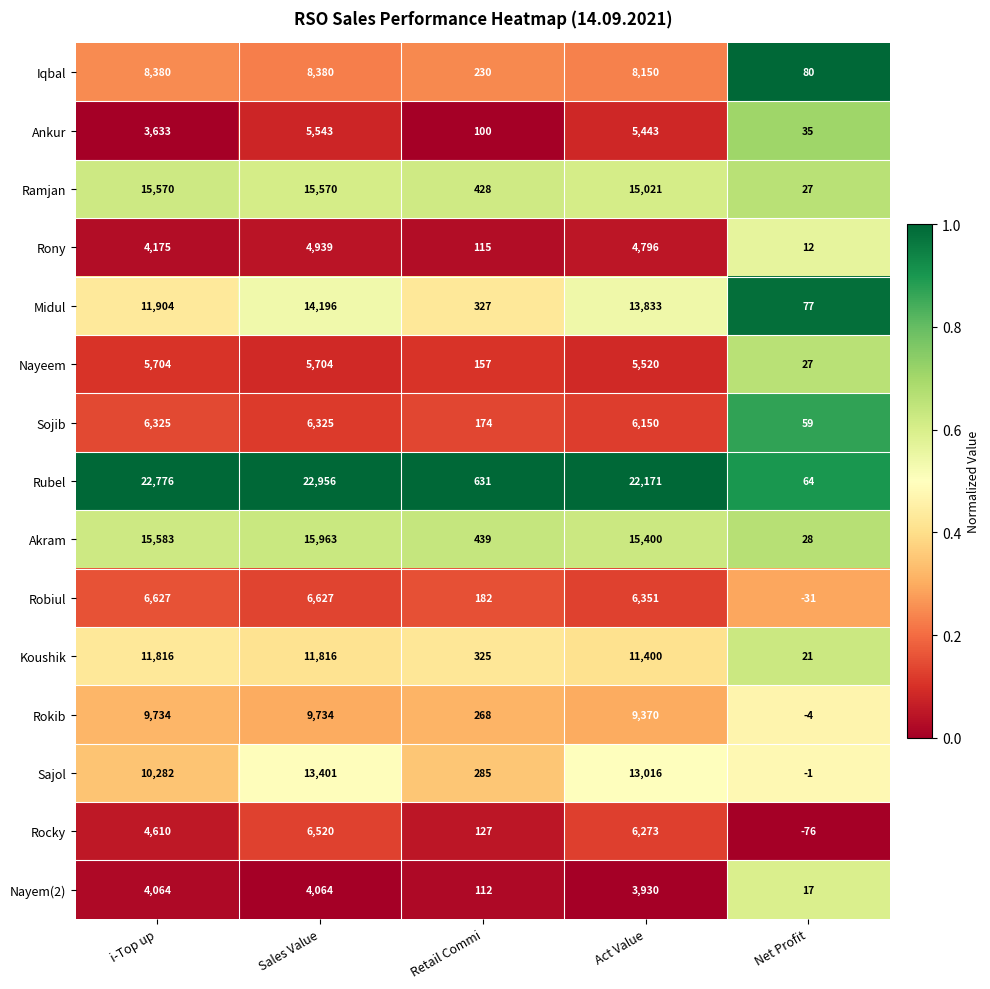

Which series has the widest spread of values?

Rubel